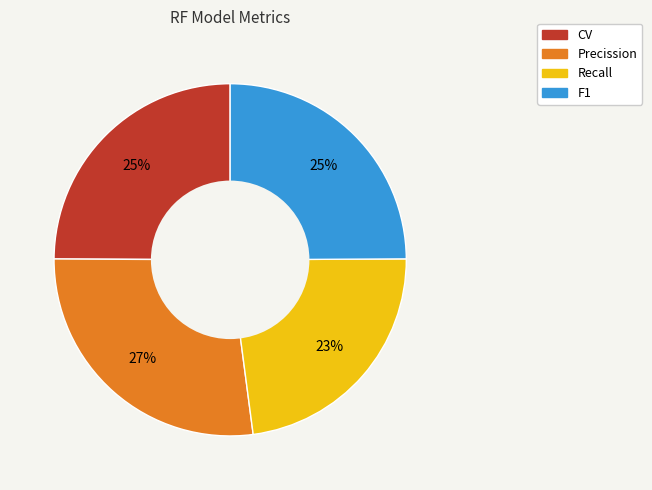

To the nearest percent, what is the average slice percentage?

25%